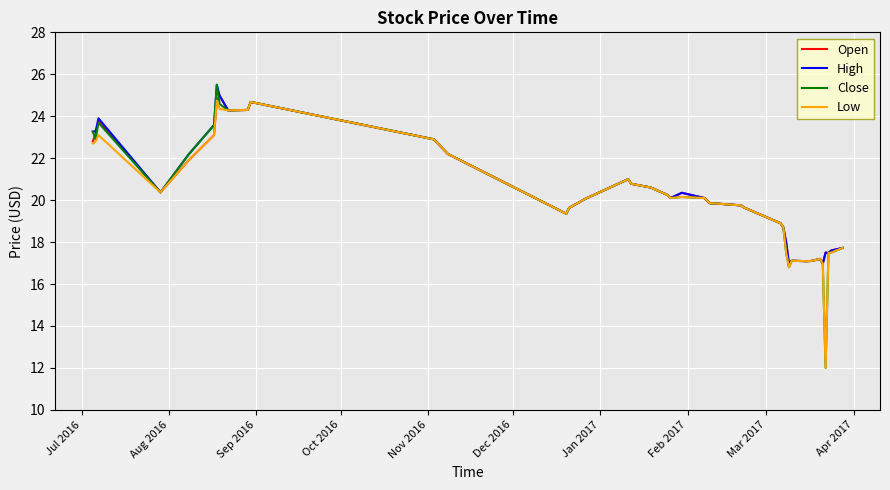

What is the highest value of the Open series?

25.0